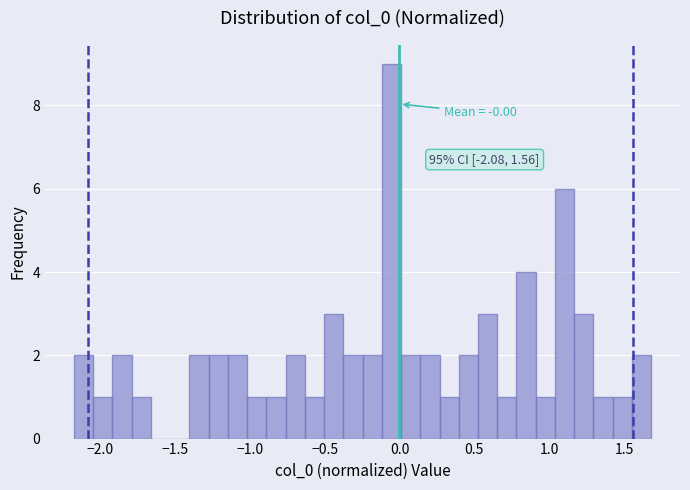

Around what value on the x-axis is the tallest bar? Give the approximate position of its centre, as read against the axis.

-0.05